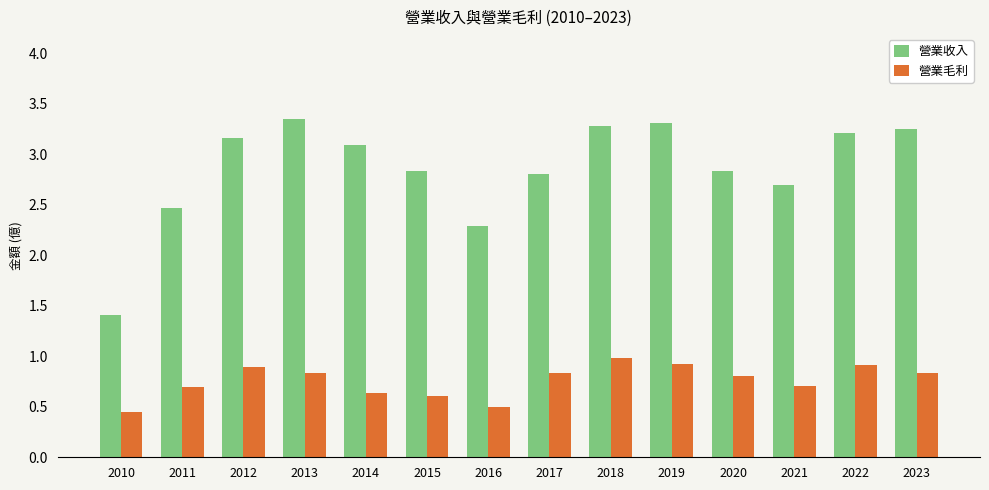

List the series in order of their peak value, highest first.

營業收入, 營業毛利